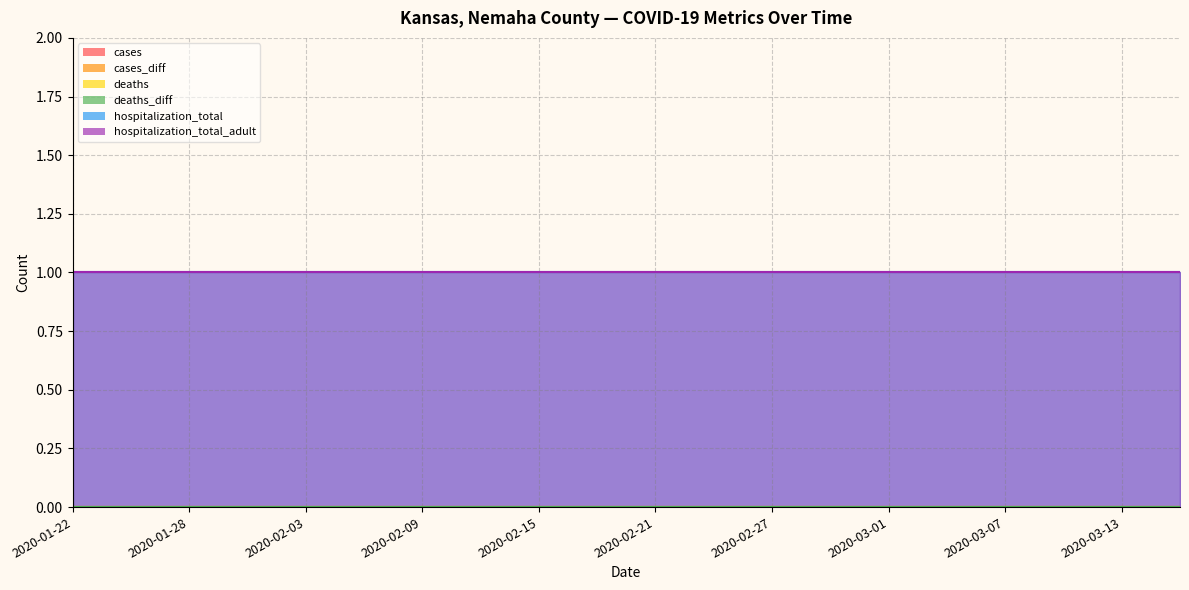

Reading right to left, list all the values displayed in this chart.

cases: 0	0	0	0	0	0	0	0	0	0	0	0	0	0	0	0	0	0	0	0
cases_diff: 0	0	0	0	0	0	0	0	0	0	0	0	0	0	0	0	0	0	0	0
deaths: 0	0	0	0	0	0	0	0	0	0	0	0	0	0	0	0	0	0	0	0
deaths_diff: 0	0	0	0	0	0	0	0	0	0	0	0	0	0	0	0	0	0	0	0
hospitalization_total: 1	1	1	1	1	1	1	1	1	1	1	1	1	1	1	1	1	1	1	1
hospitalization_total_adult: 1	1	1	1	1	1	1	1	1	1	1	1	1	1	1	1	1	1	1	1